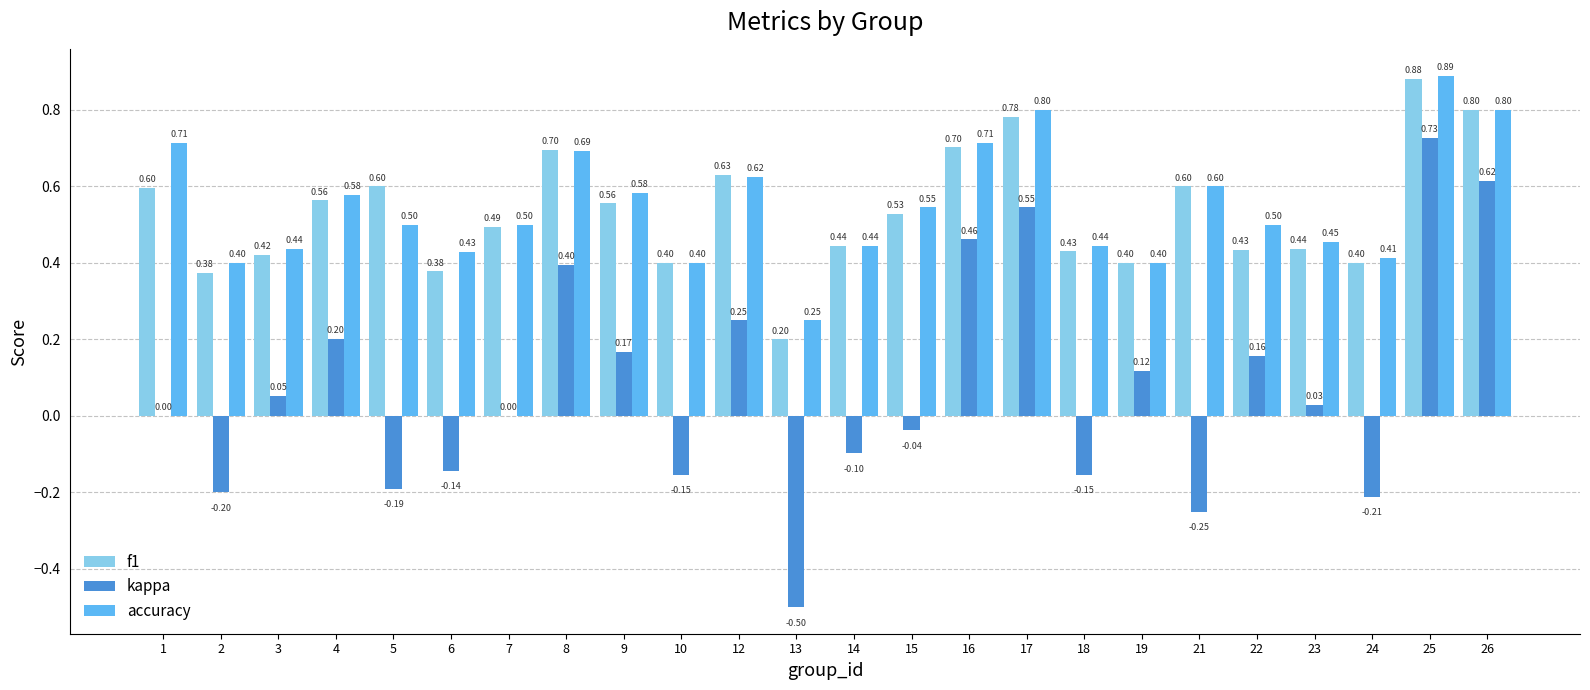

What is the sum of all kappa values?

1.8